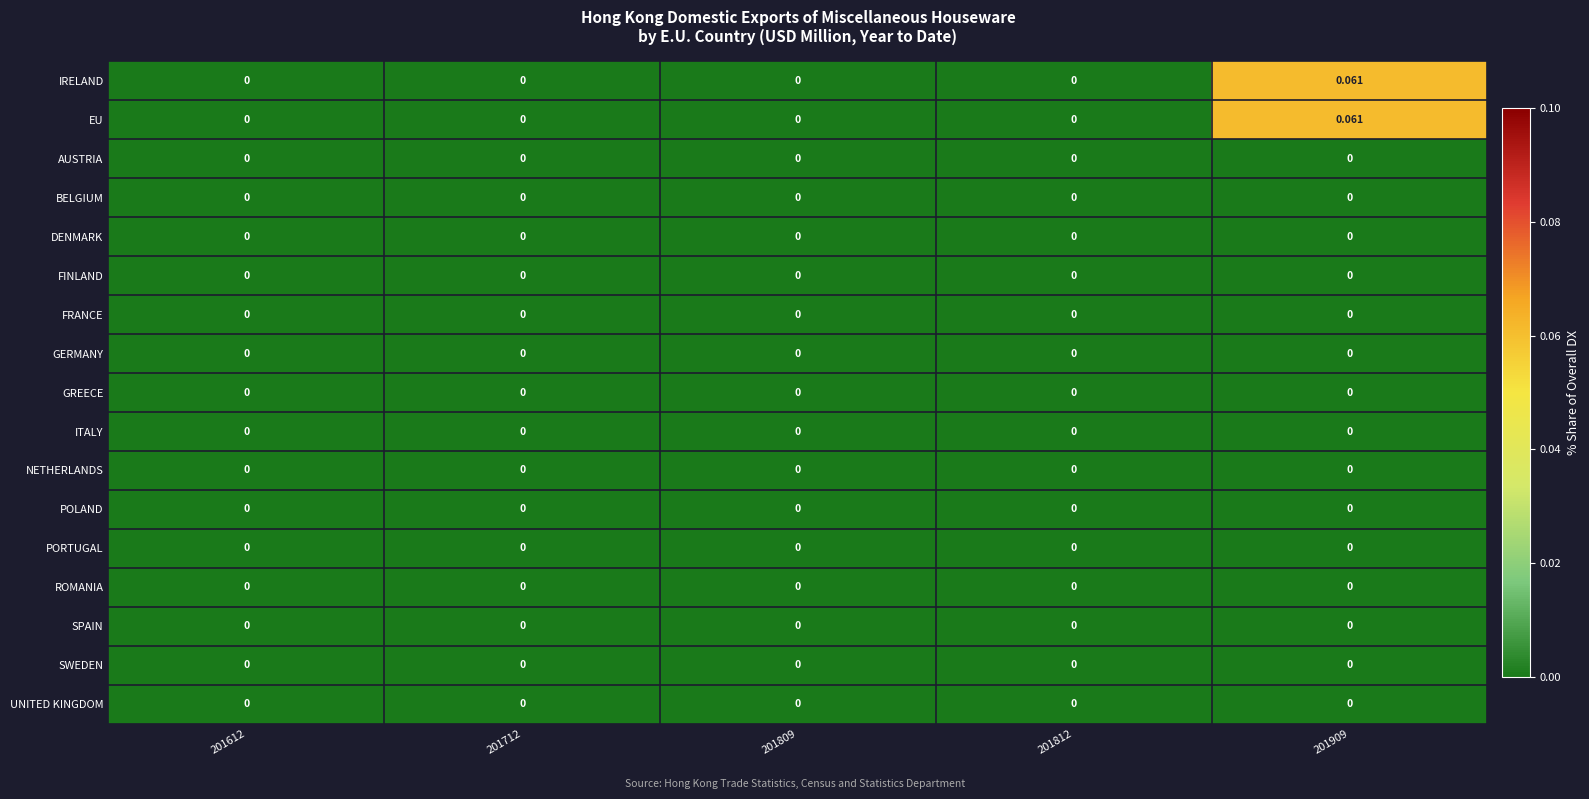

Which series has the largest total across all categories?

IRELAND